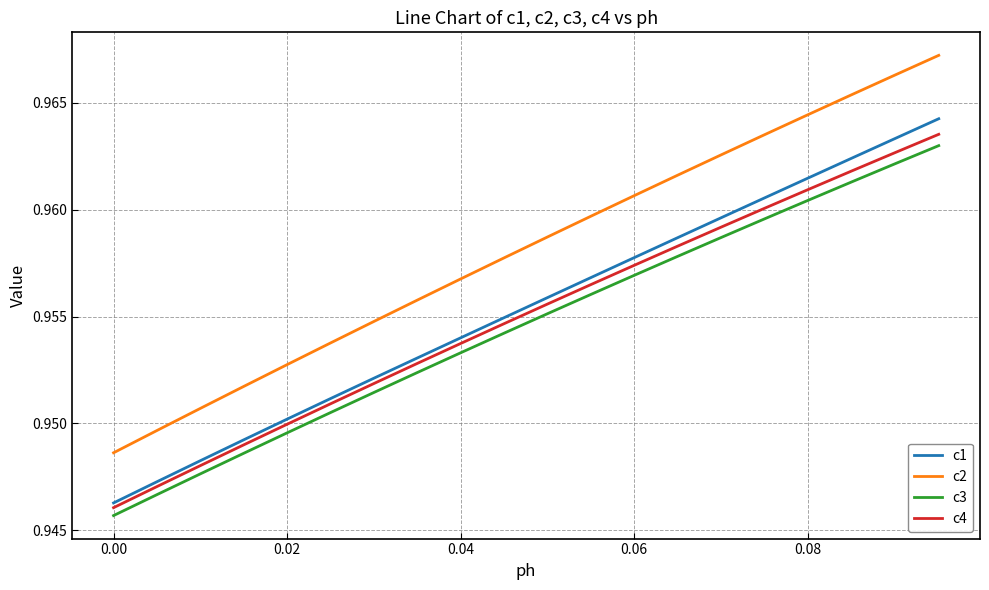

Which series has the widest spread of values?

c2